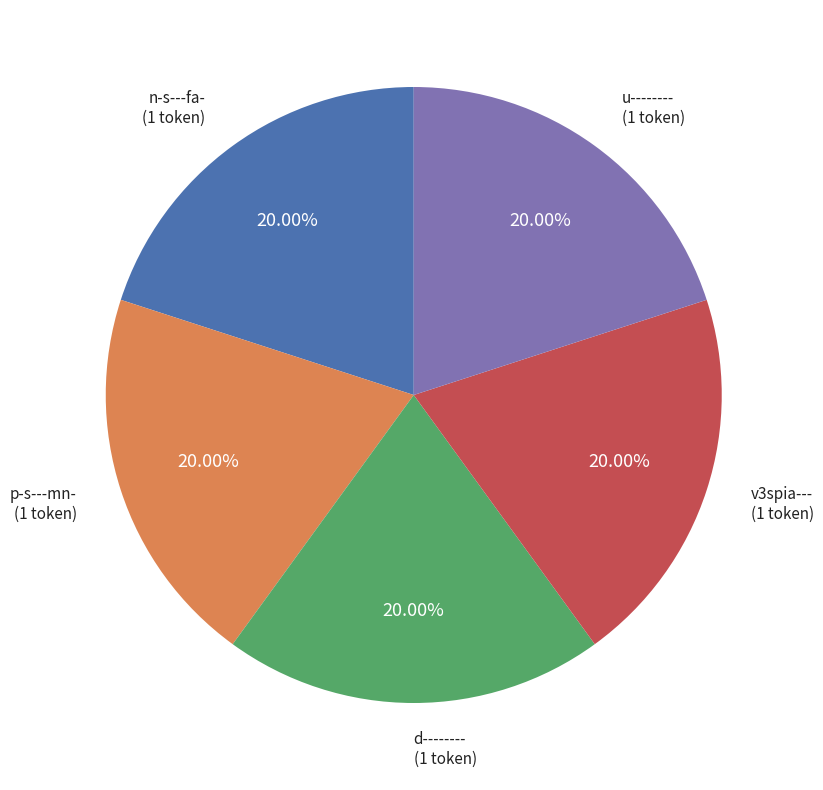

How many segments does this pie chart have?

5